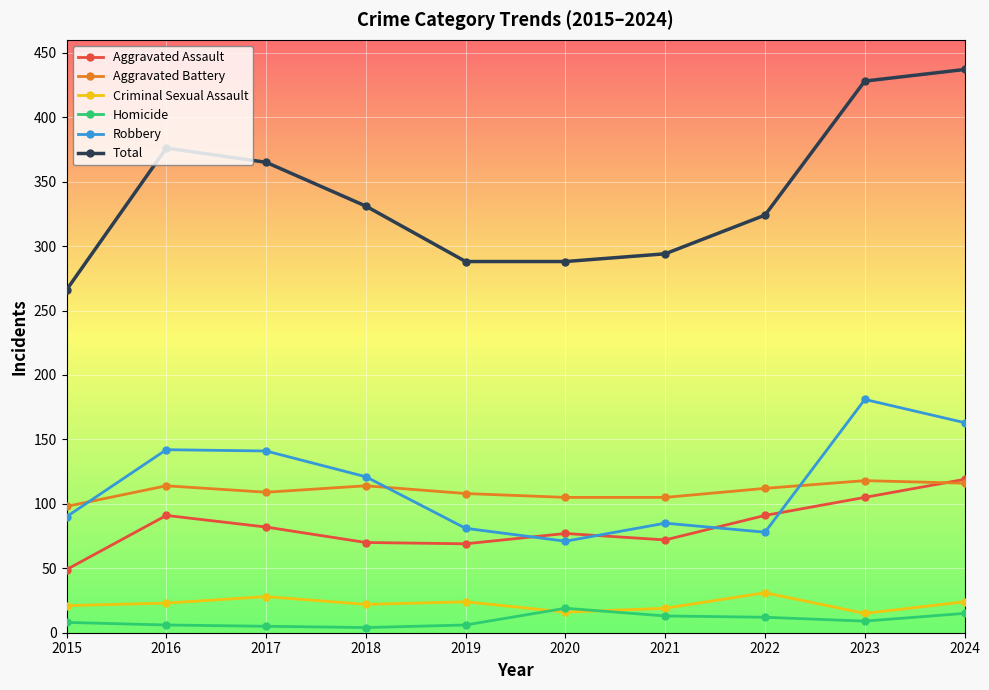

How many values in the Aggravated Battery series are below 112?

5